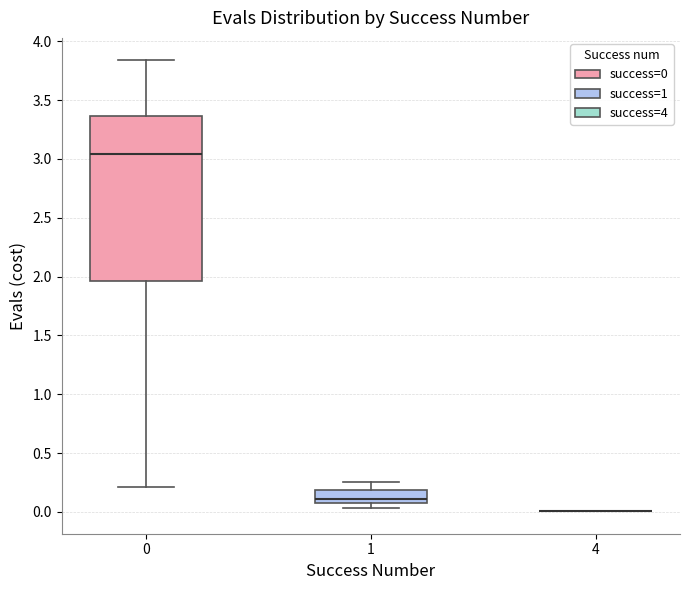

Reading left to right, transcribe this box plot: for each box, give where its median line is, the range the box spans, and where its two whiskers end, as read against the y-axis. The values are not printed on the chart, so give them approximately, as read against the axis.

0: median 3.05, box 1.95 to 3.35, whiskers 0.20 to 3.85
1: median 0.10, box 0.05 to 0.20, whiskers 0.05 (just below the box's lower edge) to 0.25
4: box collapsed to a line at 0.00, whiskers 0.00 to 0.00